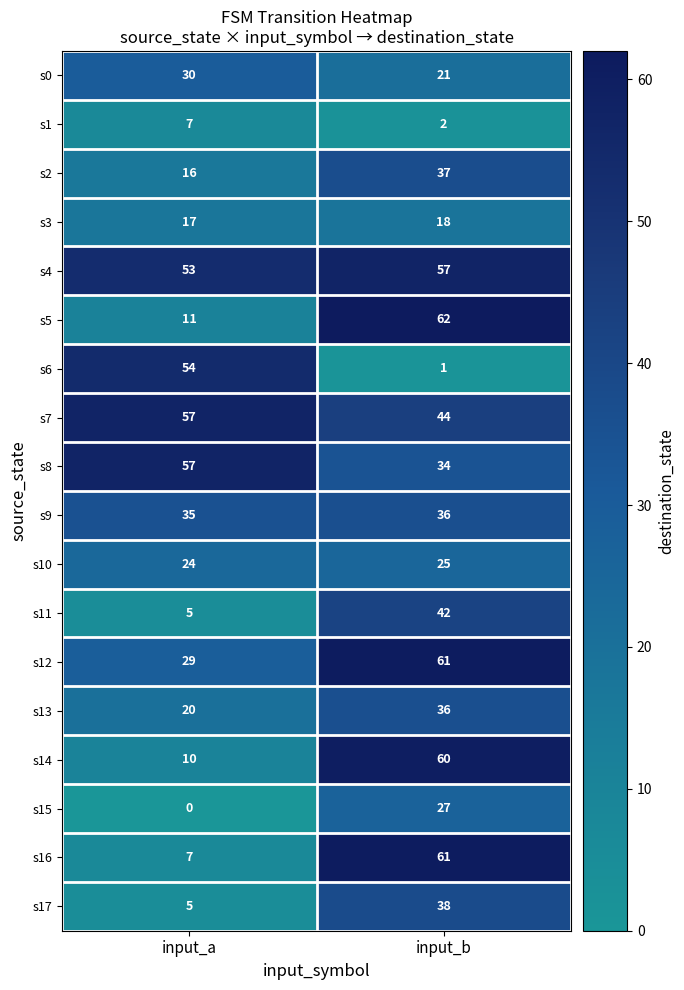

What is the sum of the s2 values at input_b and input_a?

53